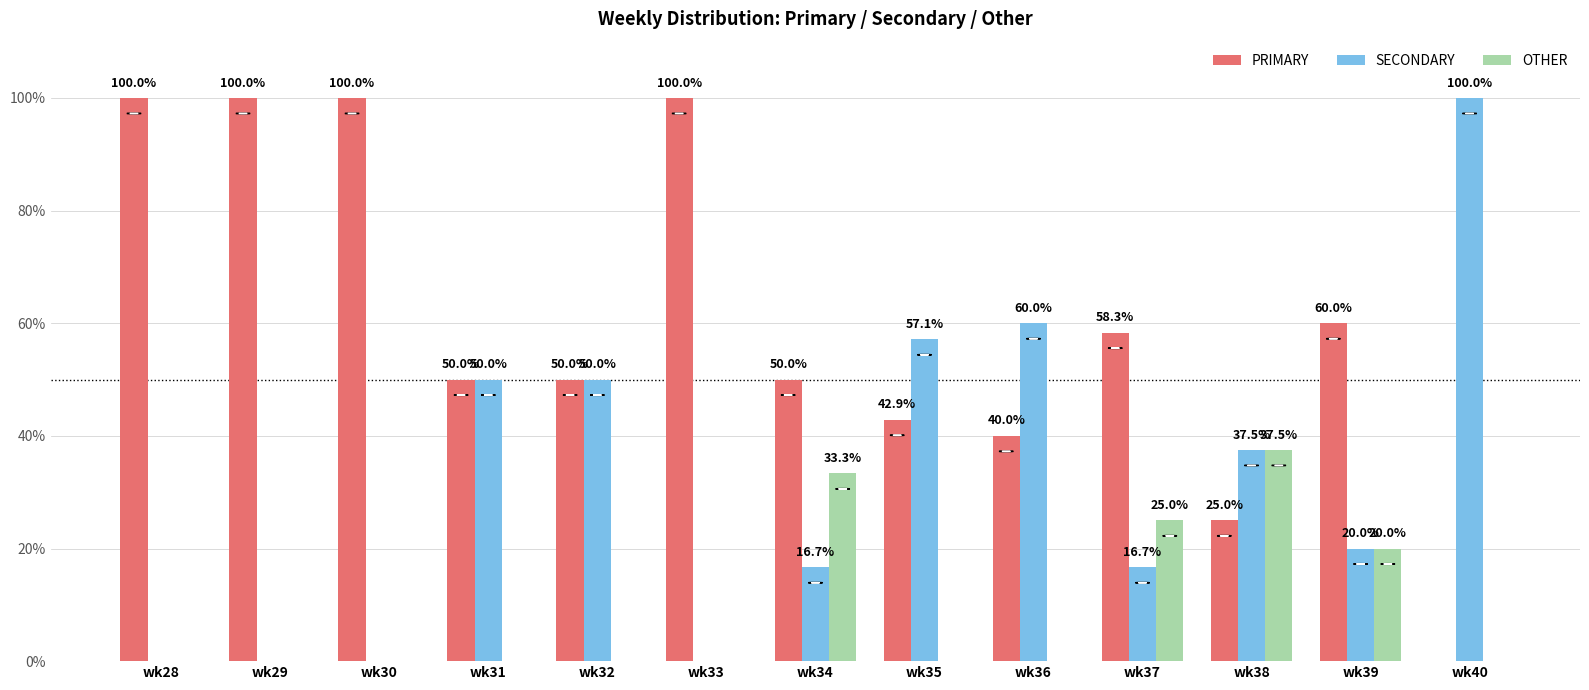

Which series changed the most between wk35 and wk39?

SECONDARY